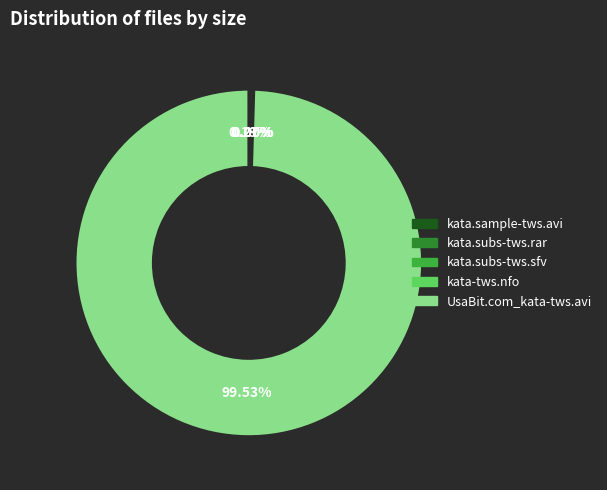

What is the largest slice in the pie chart?

UsaBit.com_kata-tws.avi